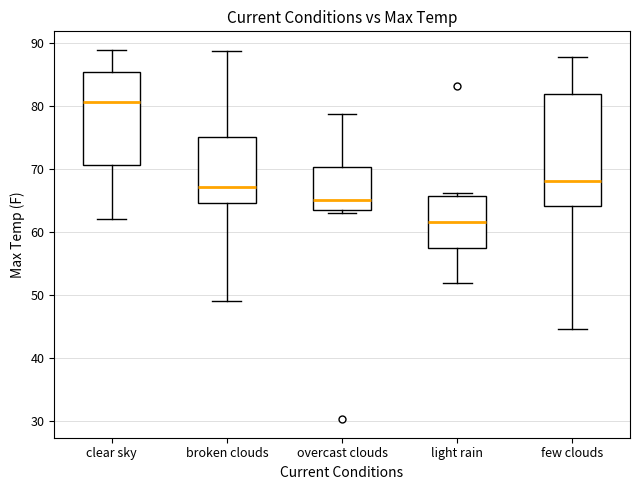

Where is the lower edge of the box for broken clouds on the y-axis? The values are not printed on the chart, so give them approximately, as read against the axis.

65